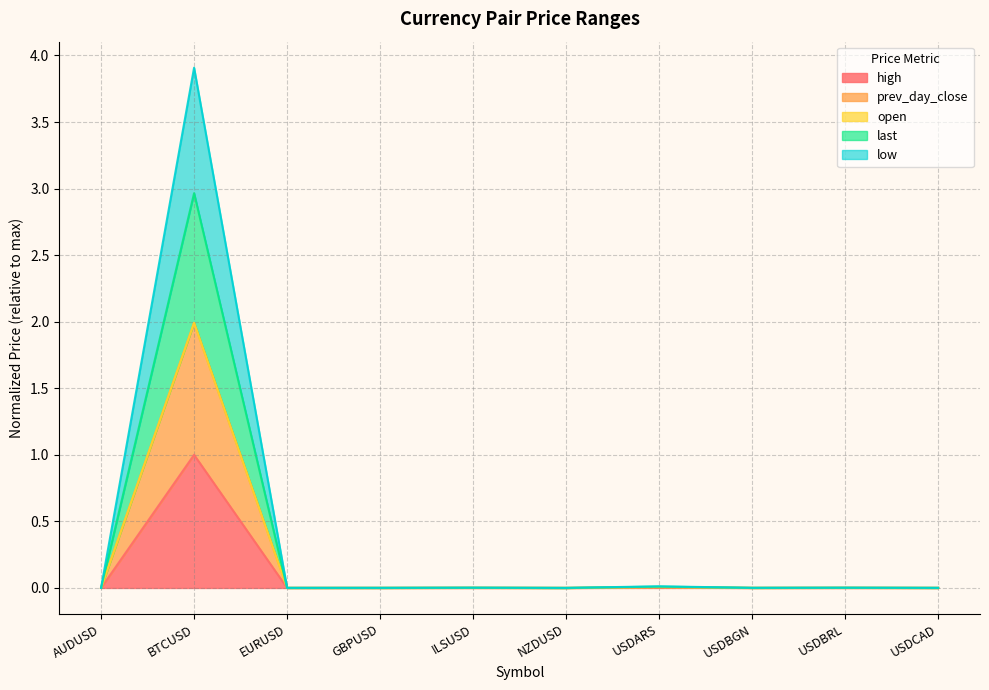

Between NZDUSD and USDCAD, which series saw the biggest shift?

high